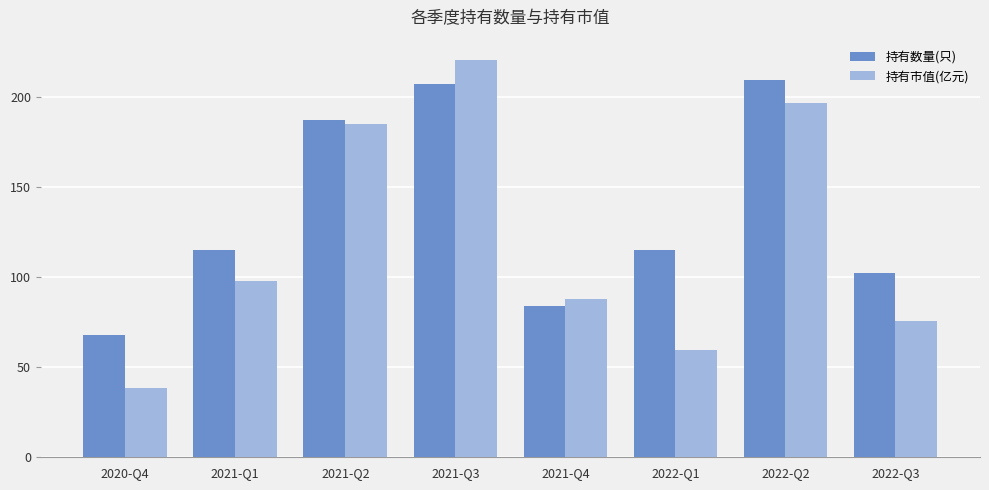

Reading left to right, extract all data points from this chart.

持有数量(只): 2020-Q4=68.0	2021-Q1=115.0	2021-Q2=187.0	2021-Q3=207.0	2021-Q4=84.0	2022-Q1=115.0	2022-Q2=209.0	2022-Q3=102.0
持有市值(亿元): 2020-Q4=38.5	2021-Q1=97.9	2021-Q2=184.7	2021-Q3=220.6	2021-Q4=87.9	2022-Q1=59.2	2022-Q2=196.2	2022-Q3=75.6